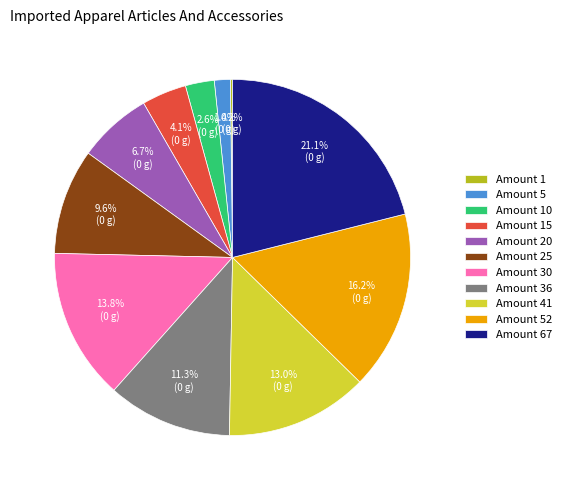

What percentage do Amount 67 and Amount 20 together represent?

27.8%